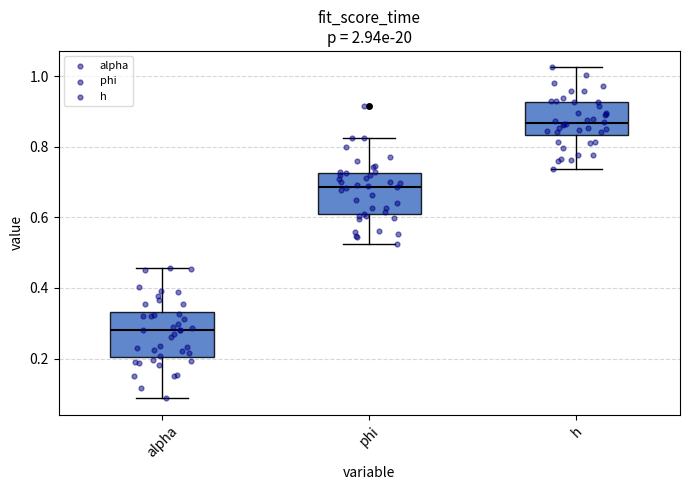

Which box's median line is the highest?

h